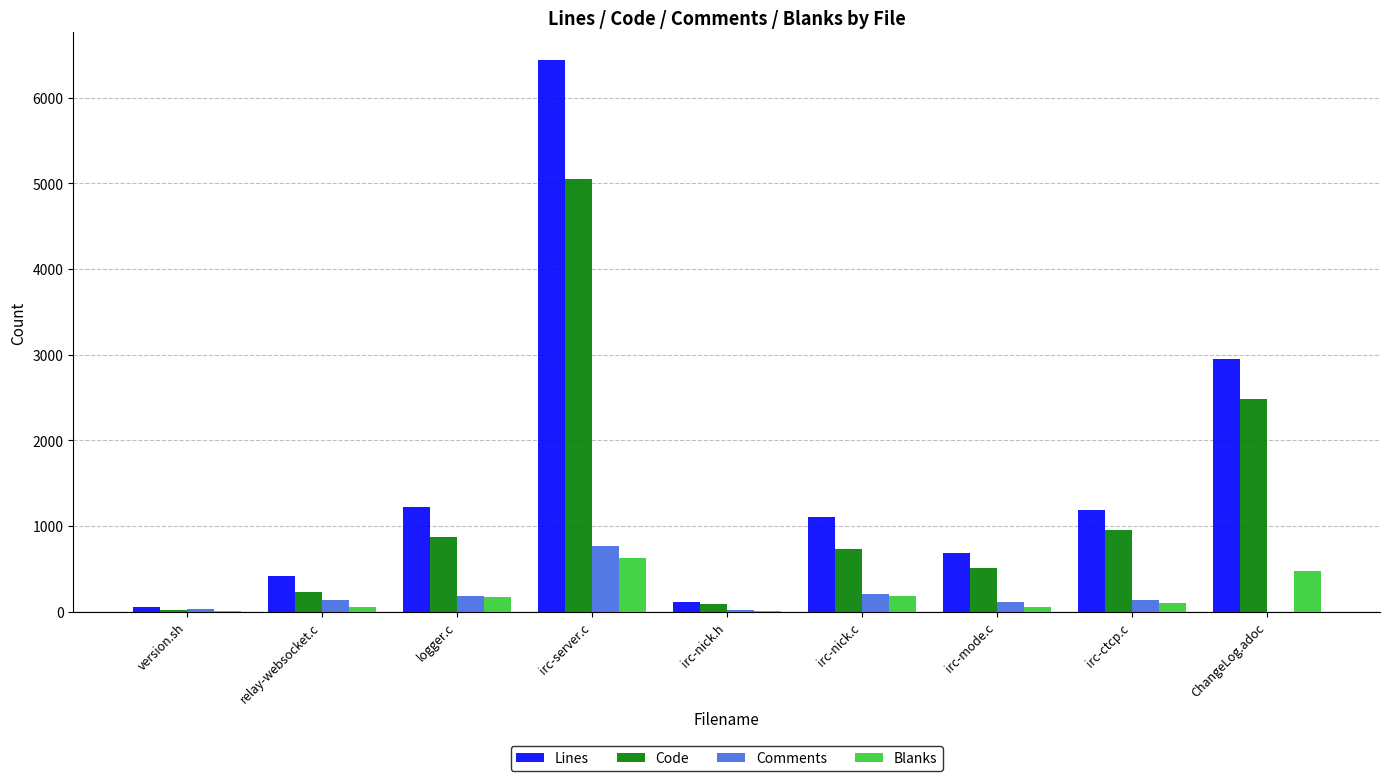

What are all the series names shown in the legend?

Lines, Code, Comments, Blanks